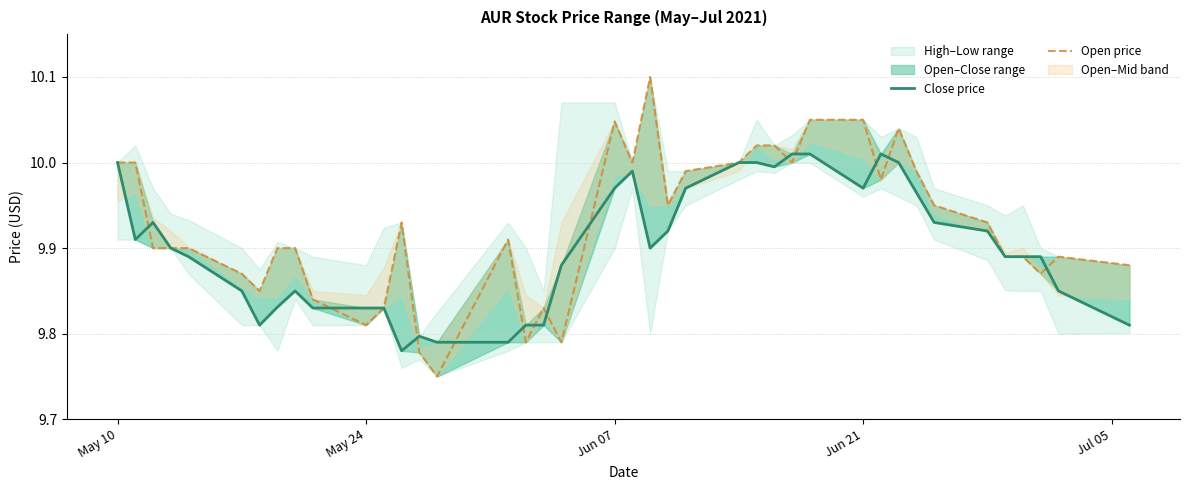

Which series has the largest total across all categories?

Open price